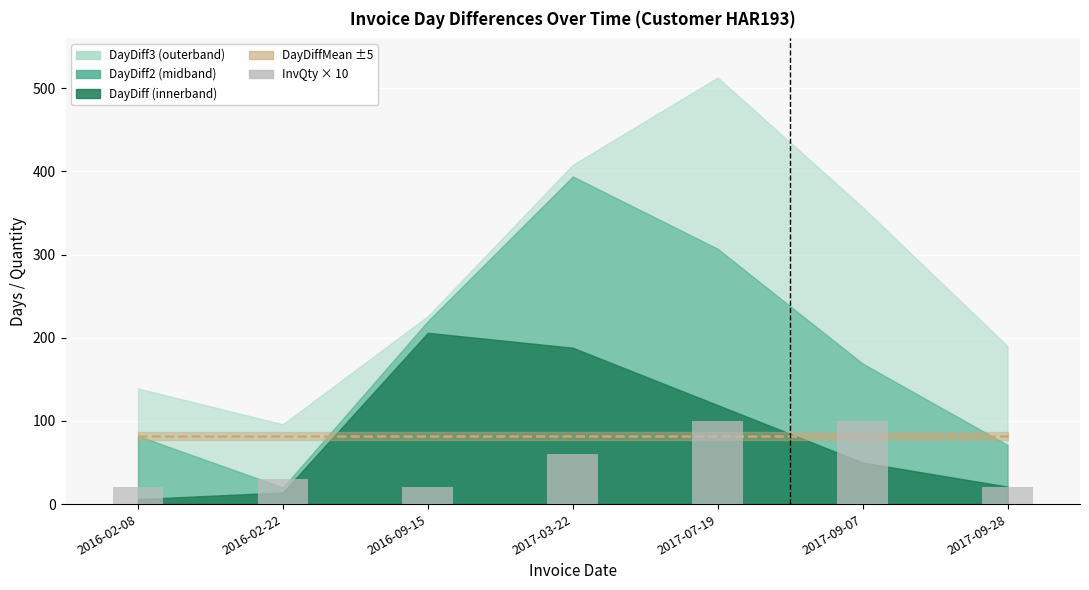

What is the difference between the maximum and minimum values?

80